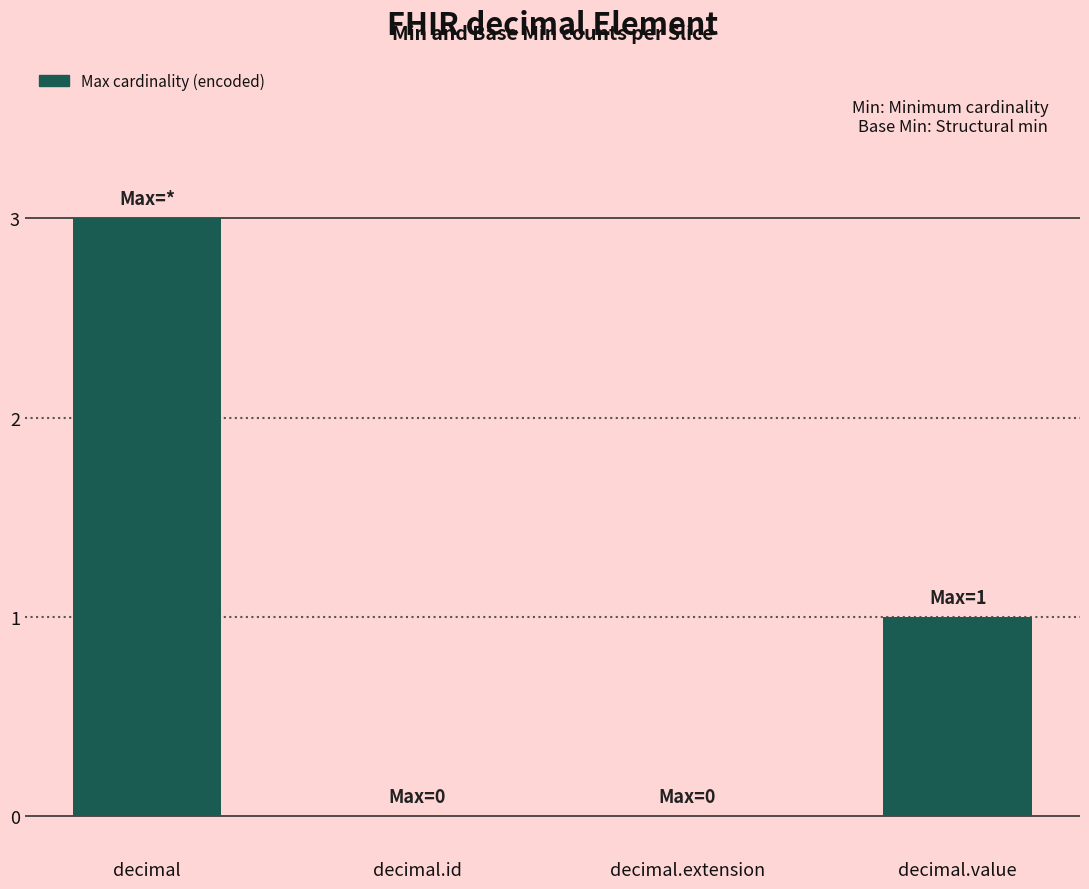

The chart shows a value of -2 at decimal.id. True or false?

False